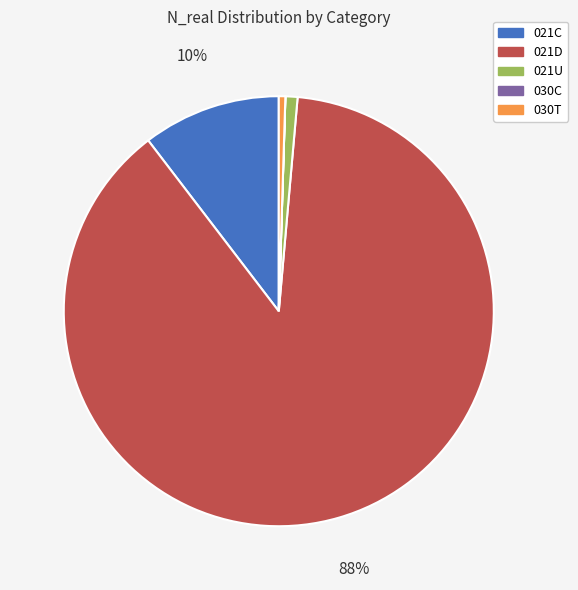

Which slice is the largest?

021D